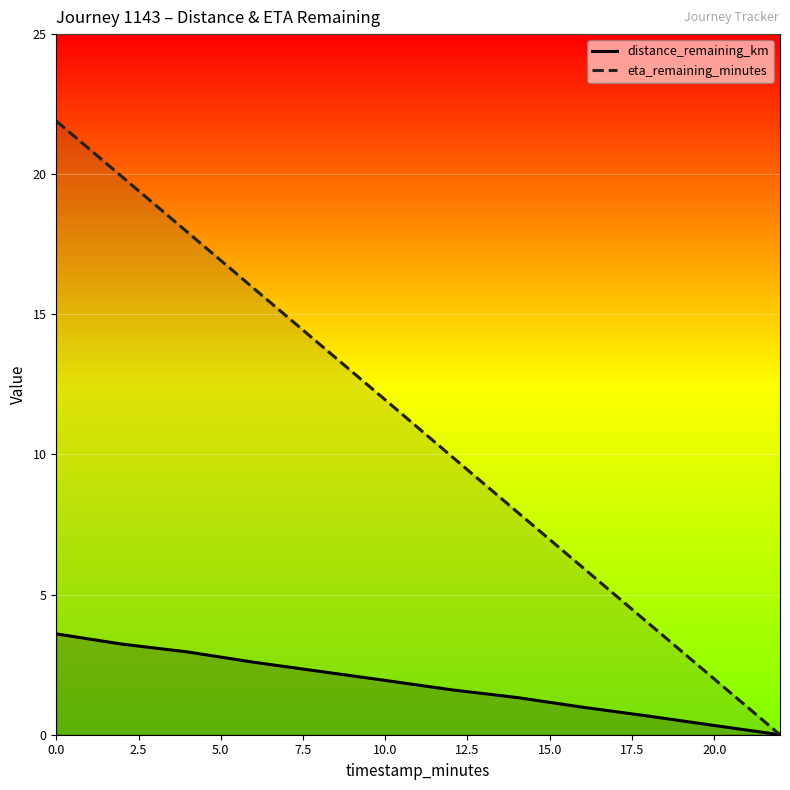

What position from the left is 11?

12